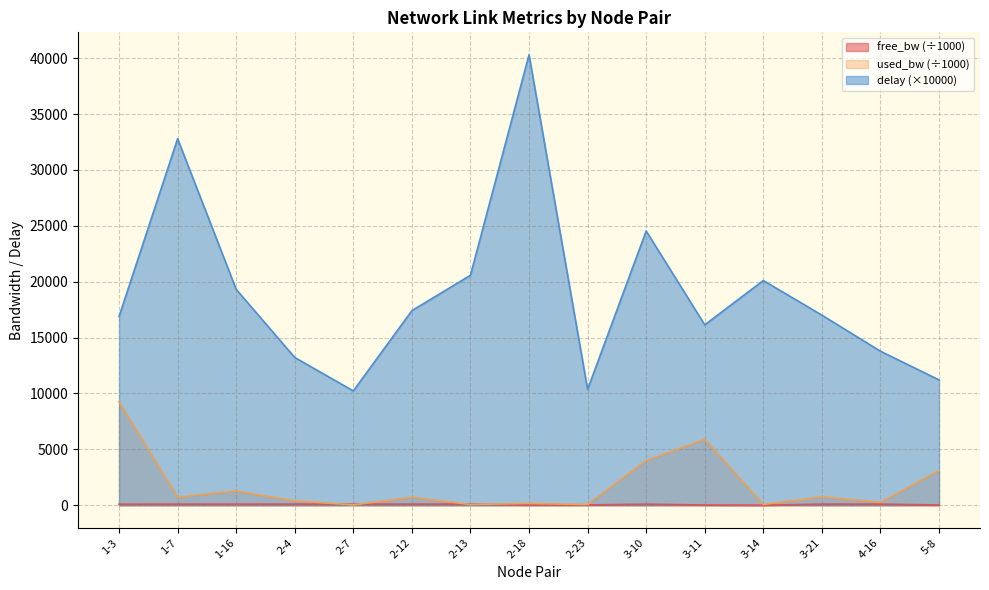

True or false: delay and free_bw intersect in this chart.

False